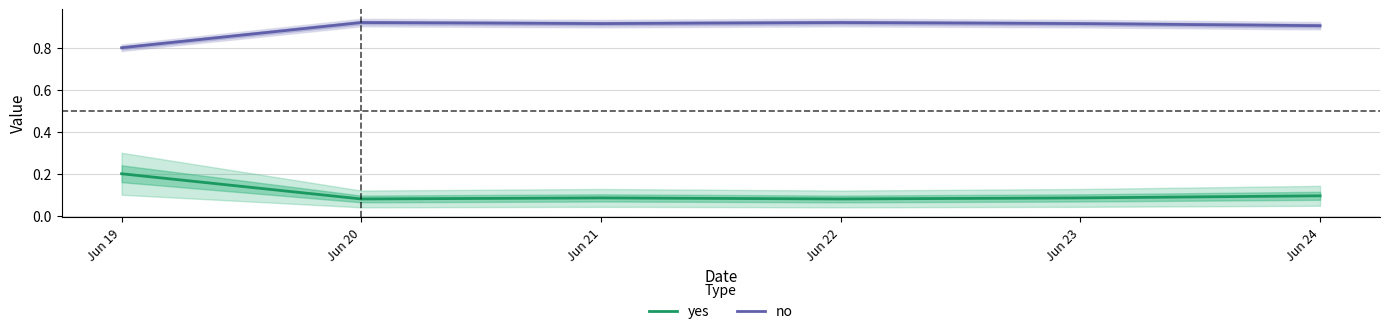

Which category has the lowest value across all series?

Jun 20